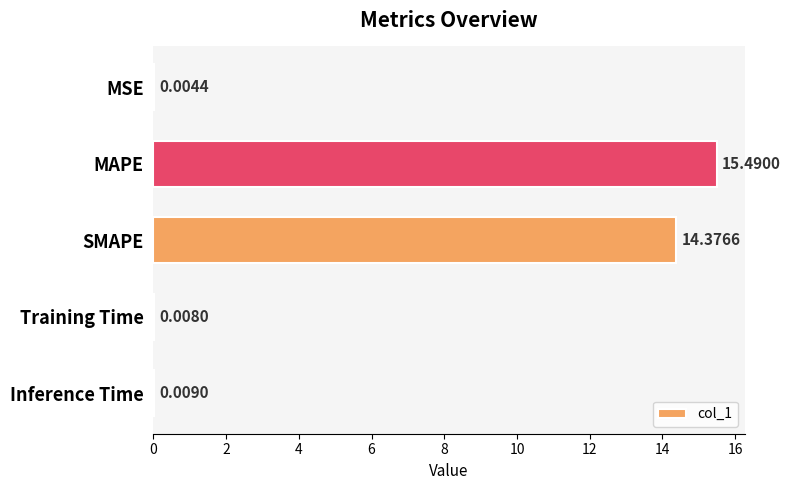

How many data points does each series have?

5